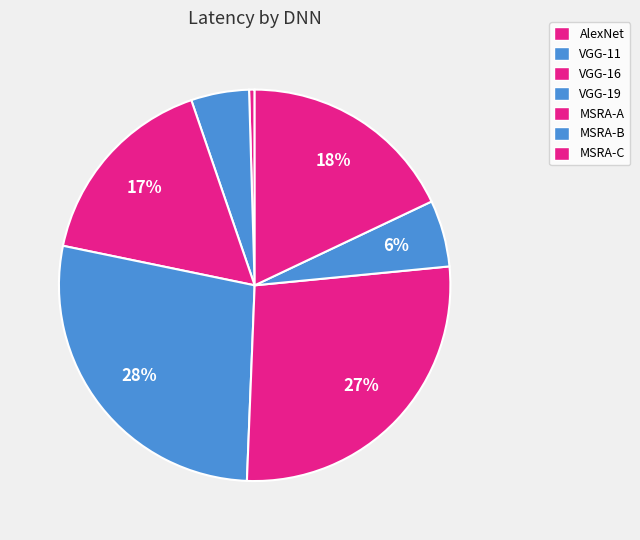

To the nearest percent, what percentage of the pie is MSRA-A?

27%